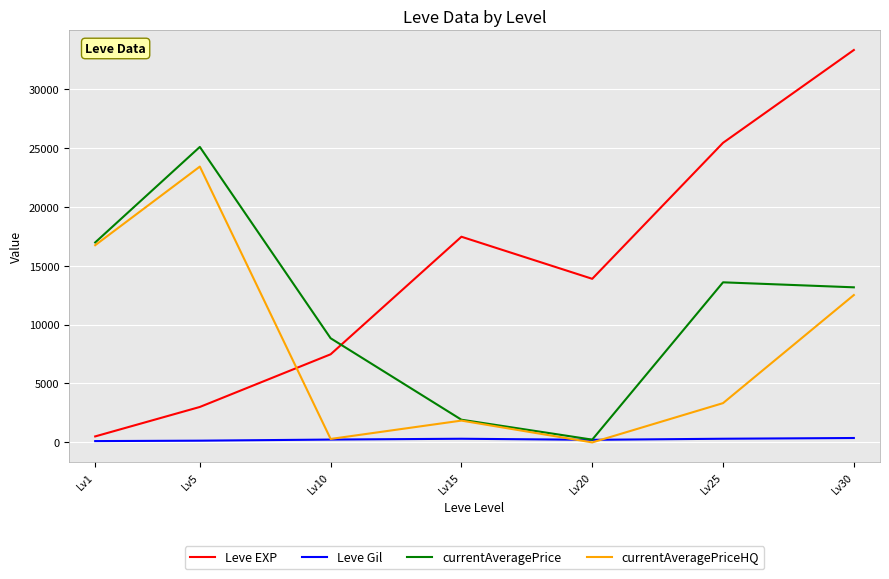

What are all the series names shown in the legend?

Leve EXP, Leve Gil, currentAveragePrice, currentAveragePriceHQ